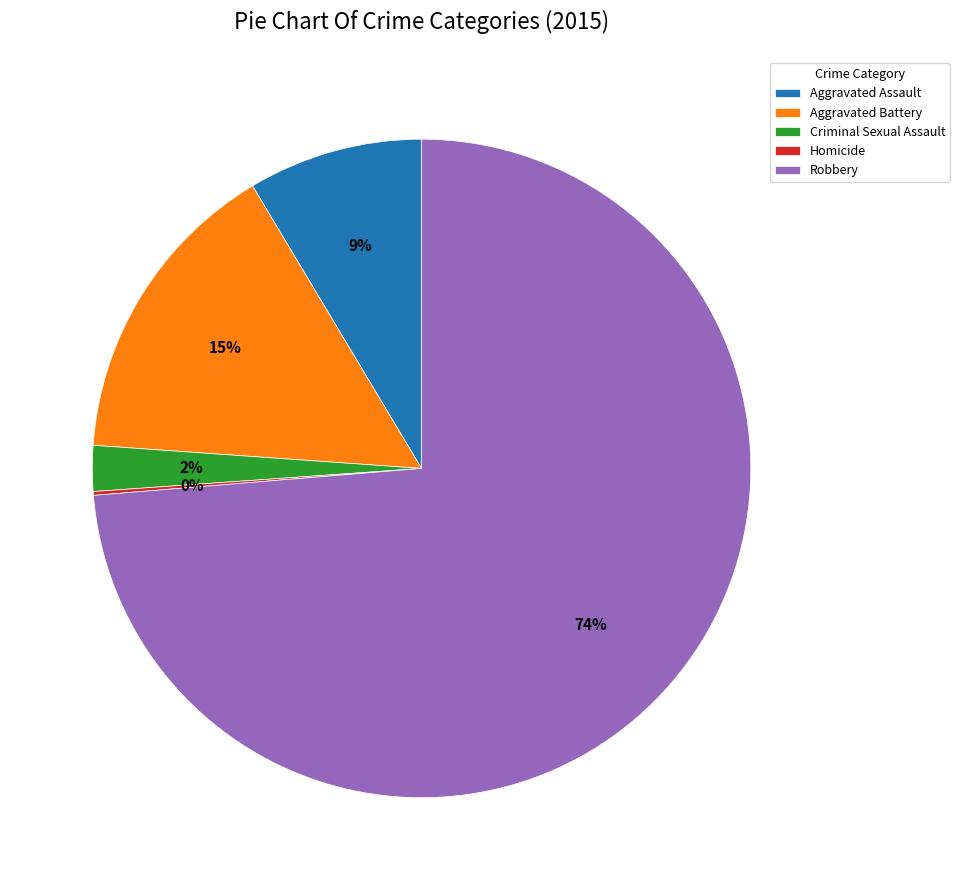

Which slice is the largest?

Robbery